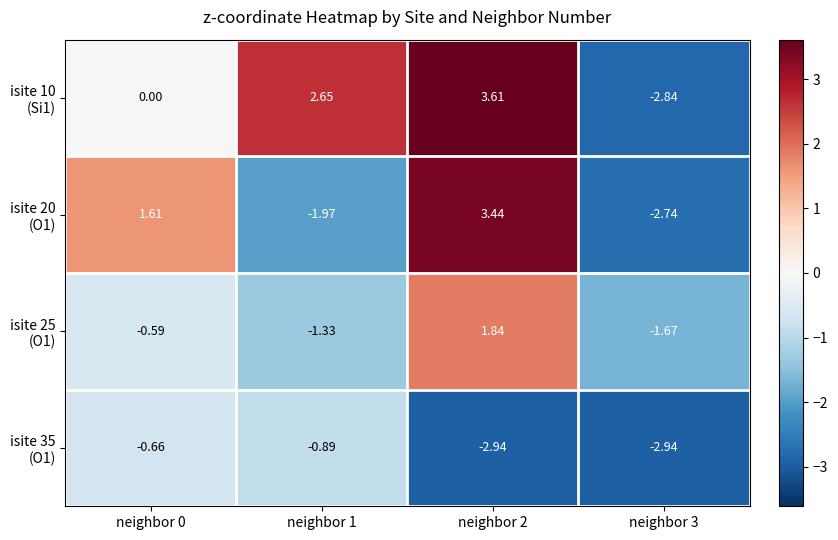

How many series are shown in this chart?

4